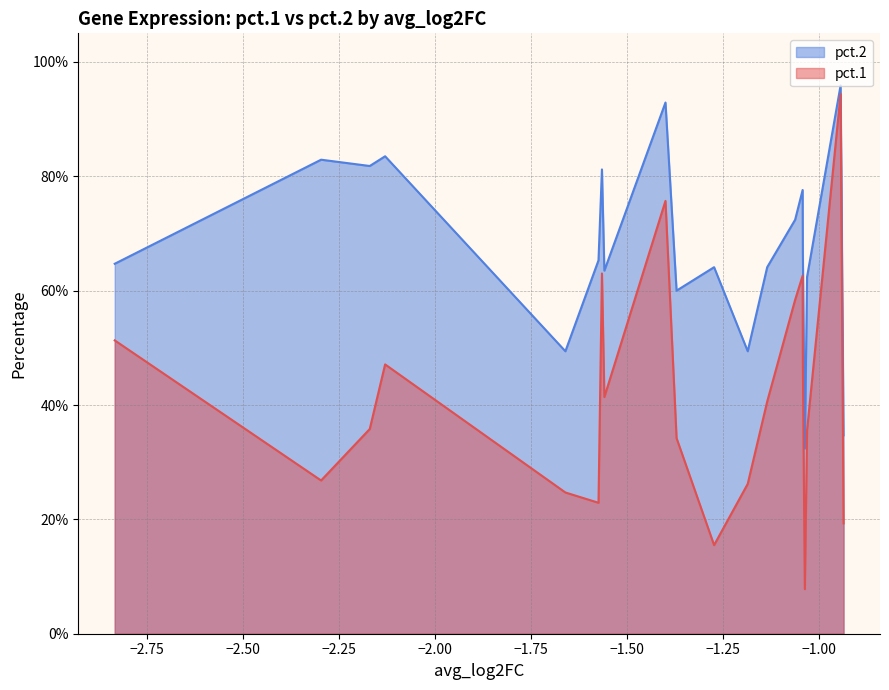

True or false: pct.1 and pct.2 intersect in this chart.

False